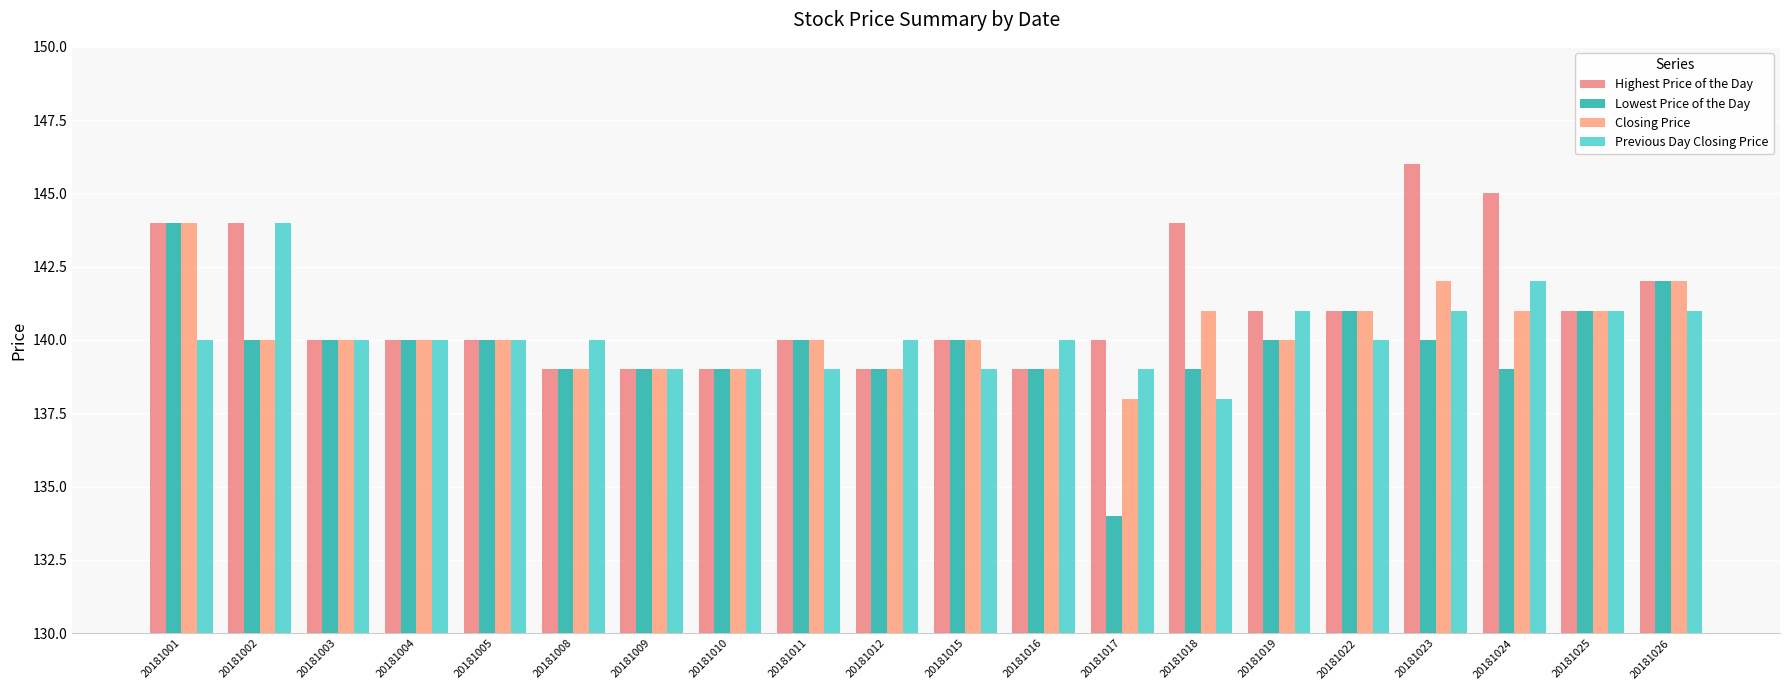

At which label does Closing Price reach its peak?

20181001